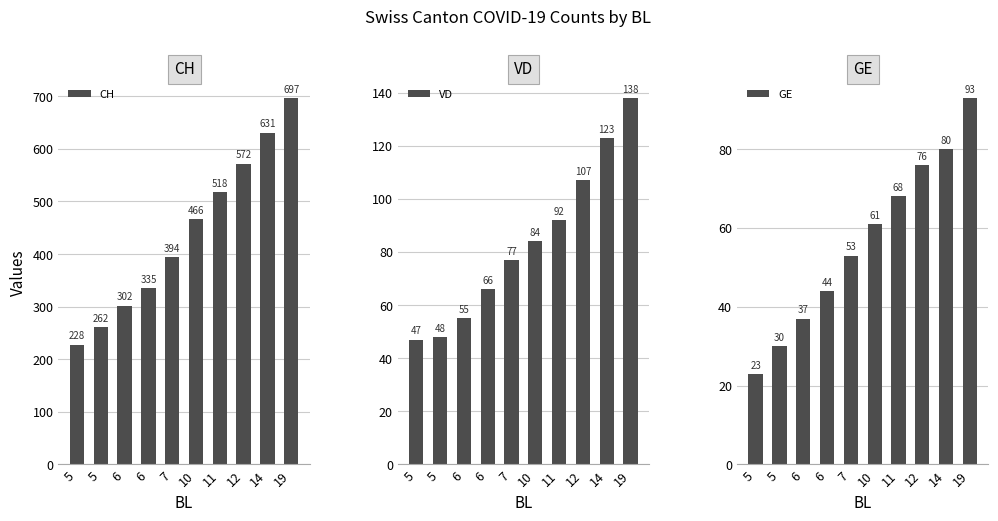

At 11, list the series in order from largest to smallest.

CH, VD, GE